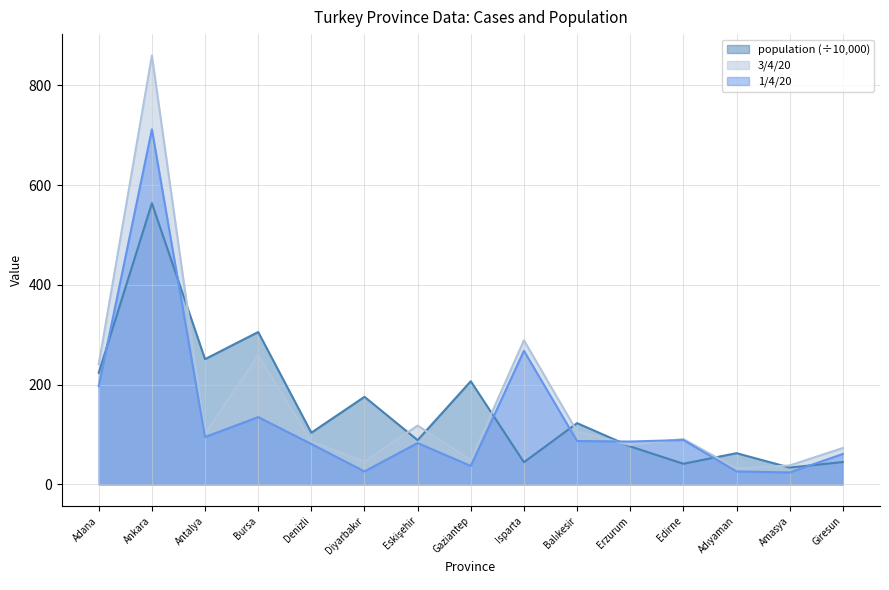

How many lines are shown in the chart?

3